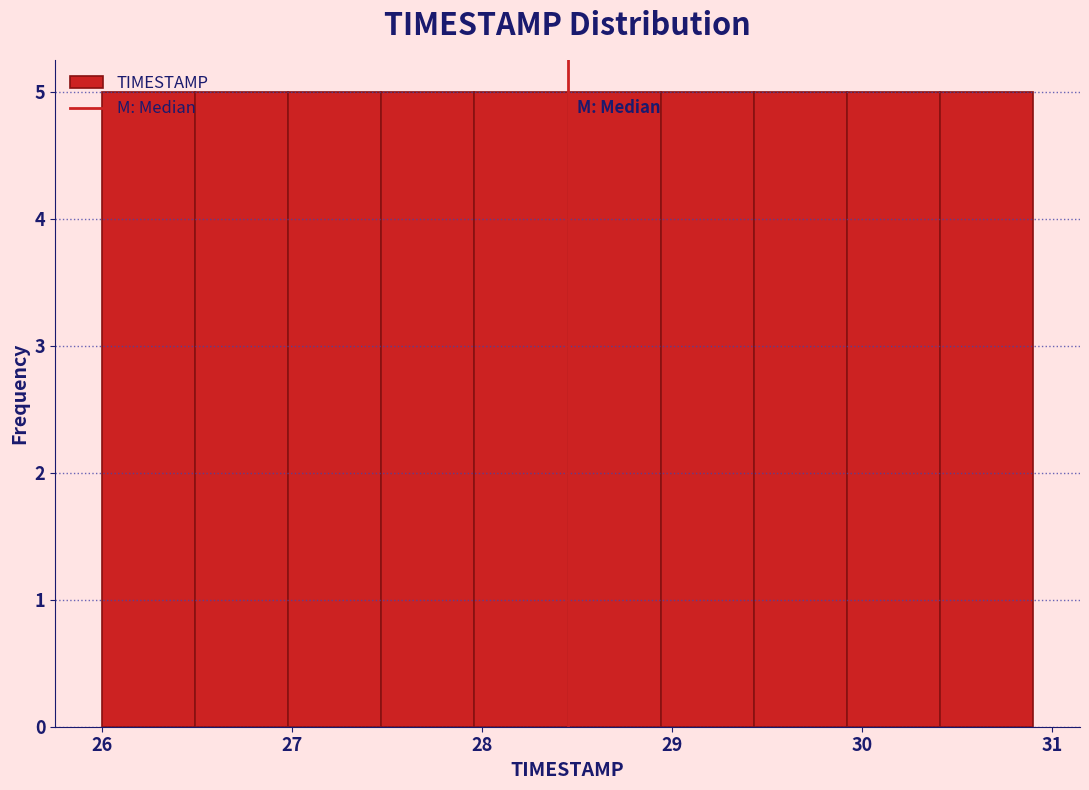

Reading left to right, transcribe this chart: for each bar, give the range it covers on the x-axis and its height. Neither the bar edges nor the heights are printed on the chart, so give them approximately, as read against the axes.

26.00 to 26.49: 5
26.49 to 26.98: 5
26.98 to 27.47: 5
27.47 to 27.96: 5
27.96 to 28.45: 5
28.45 to 28.94: 5
28.94 to 29.43: 5
29.43 to 29.92: 5
29.92 to 30.41: 5
30.41 to 30.90: 5